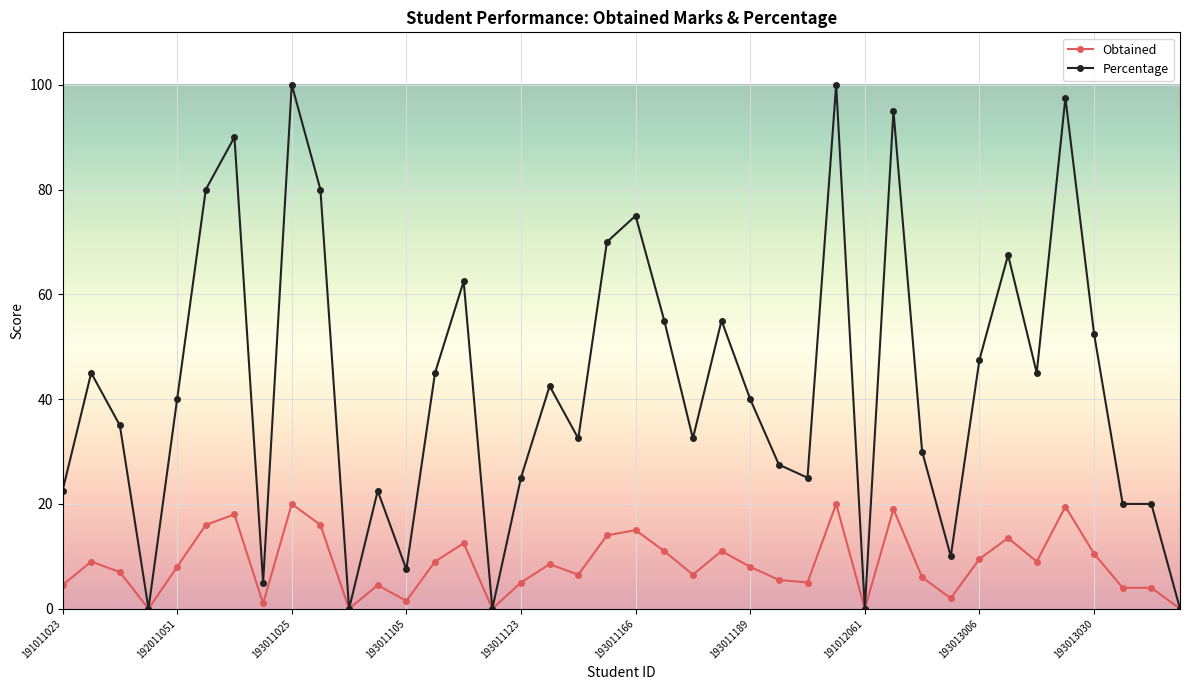

What is the difference between the maximum and minimum values in the Obtained series?

20.0